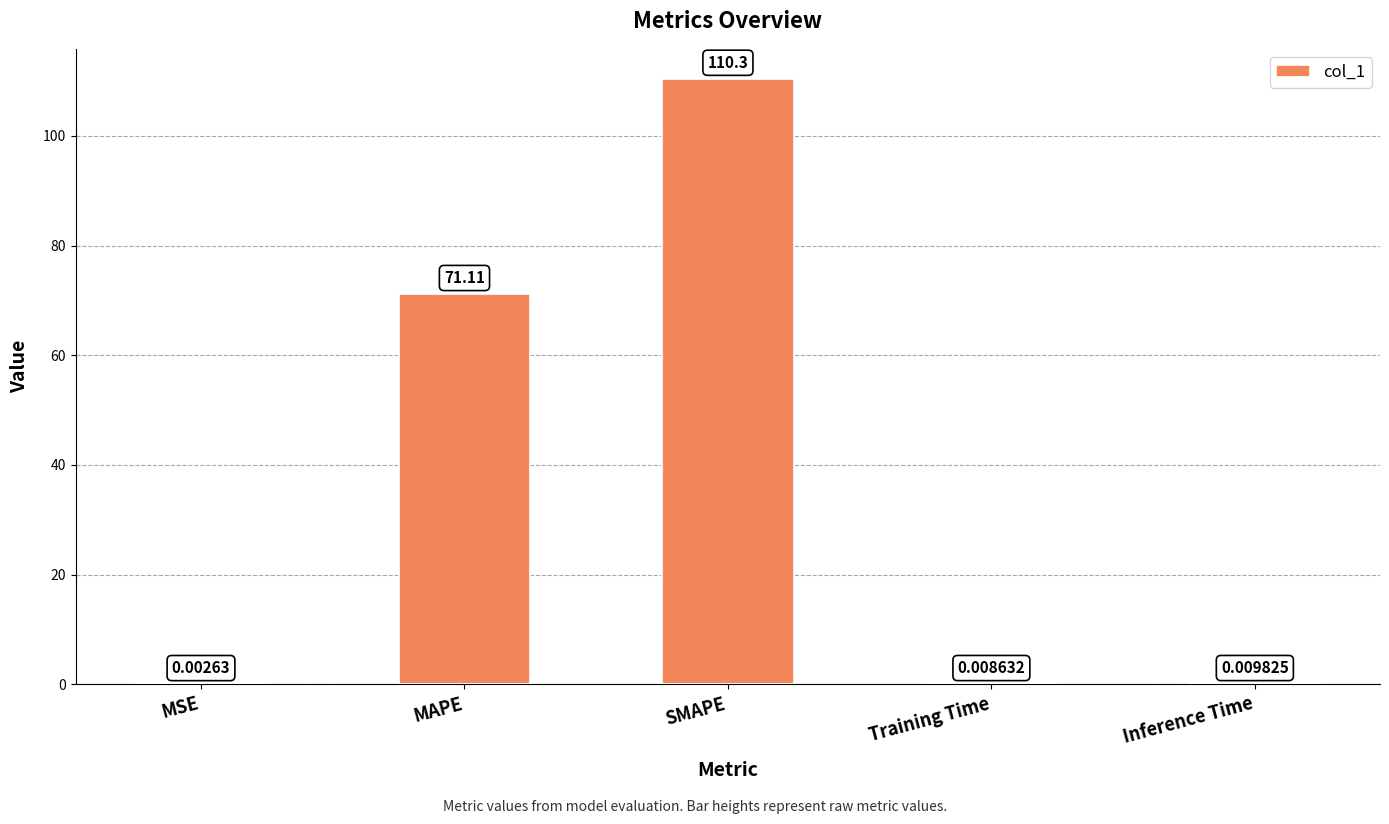

What is the change in value from SMAPE to Training Time?

-110.3